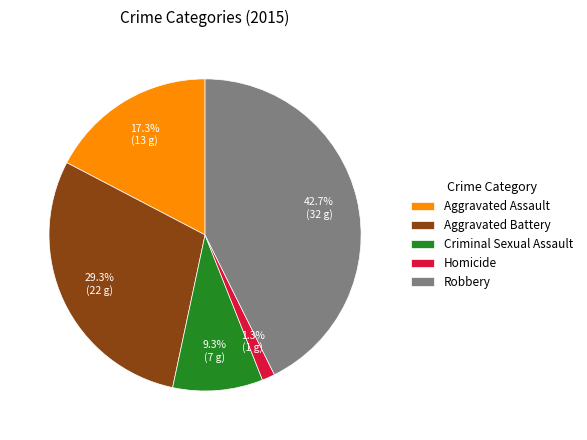

How many segments does this pie chart have?

5